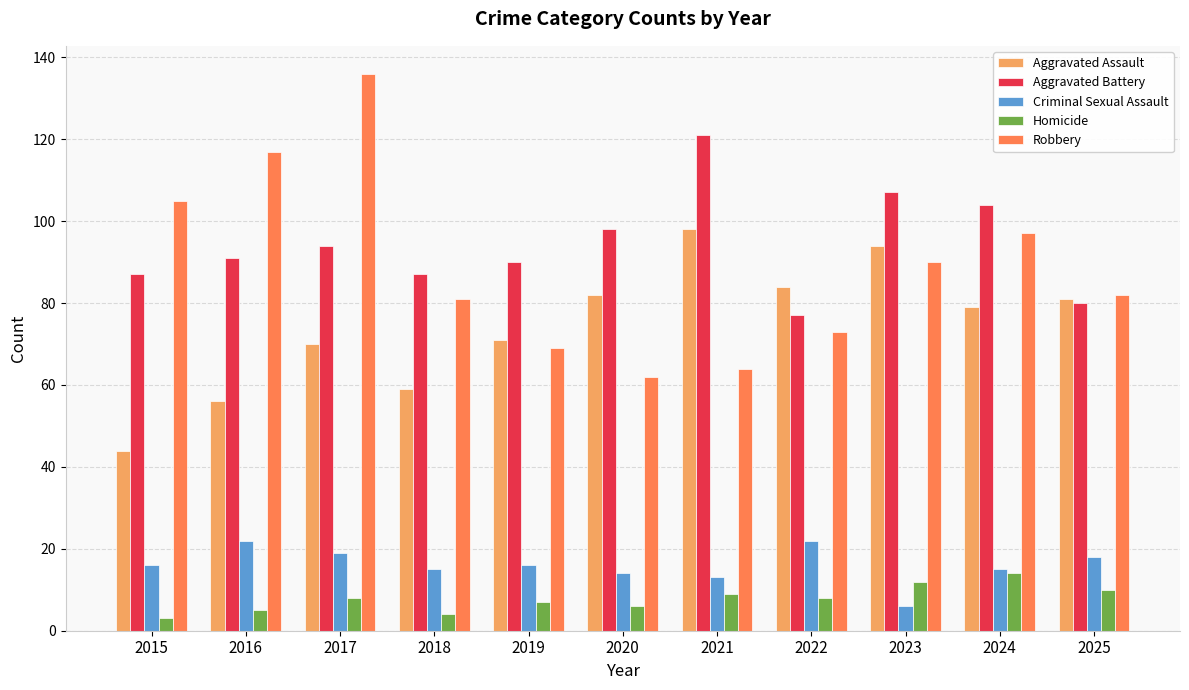

True or false: Aggravated Assault has a value of 143 at 2023.

False